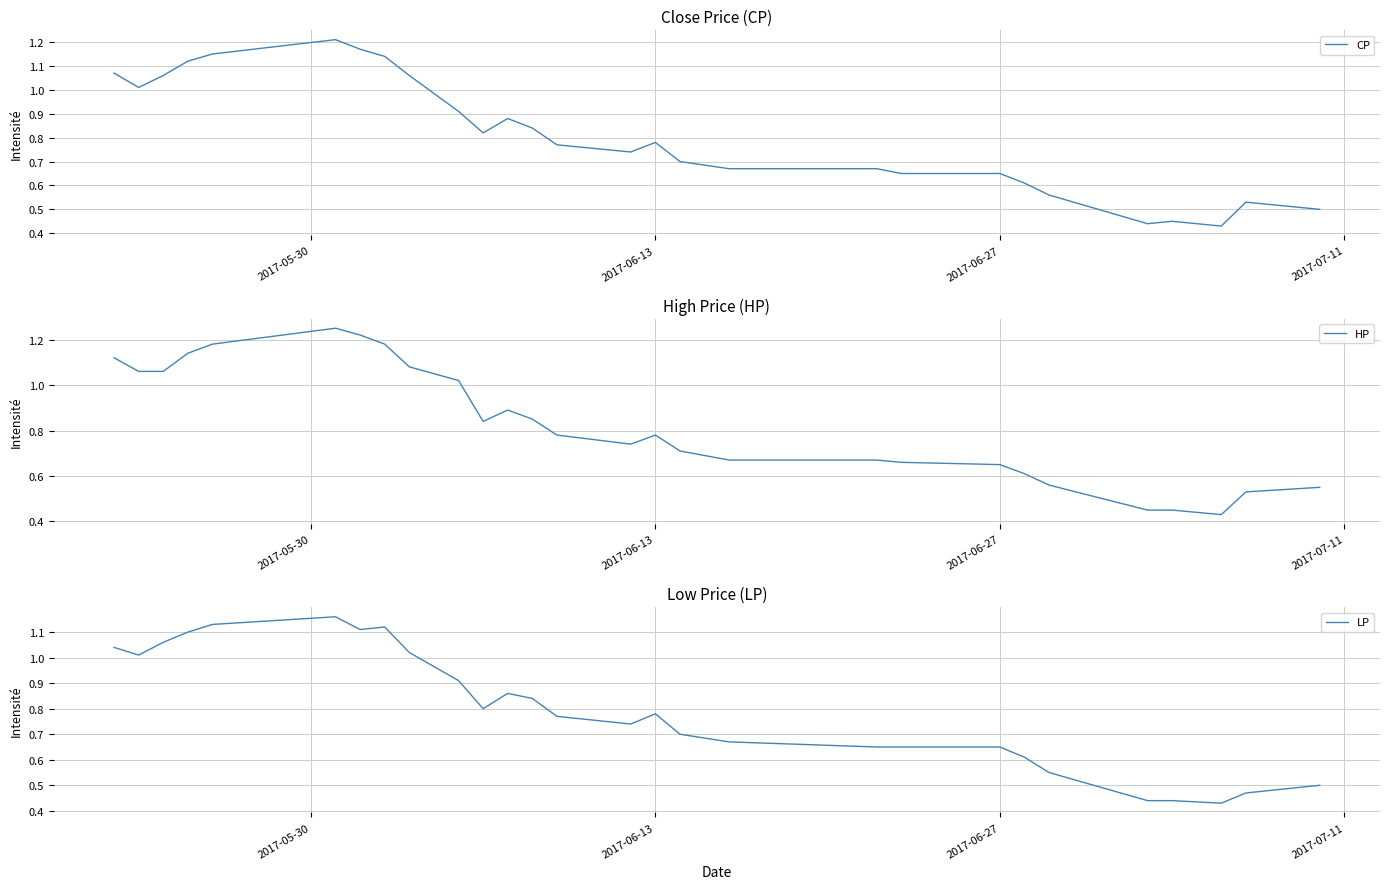

What is the value of the LP point at the 12th from the left?

0.9